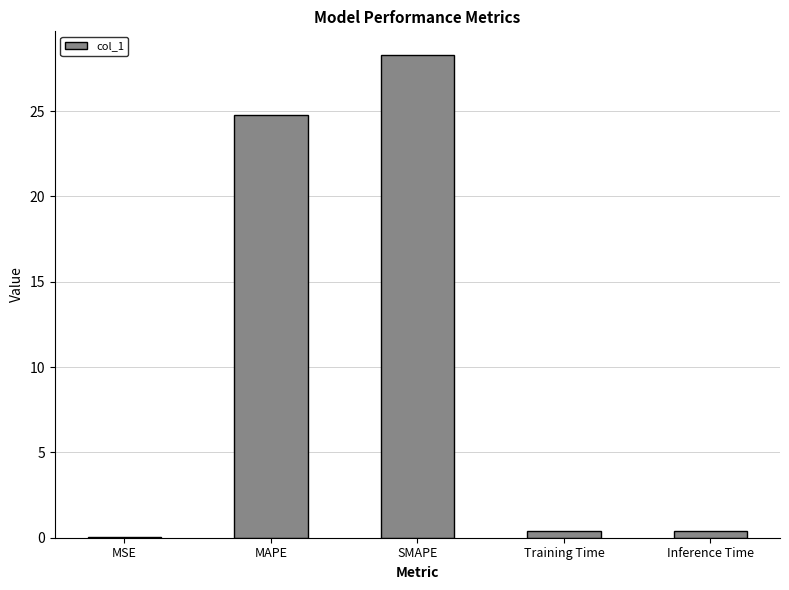

What is the maximum value shown in the chart?

28.3